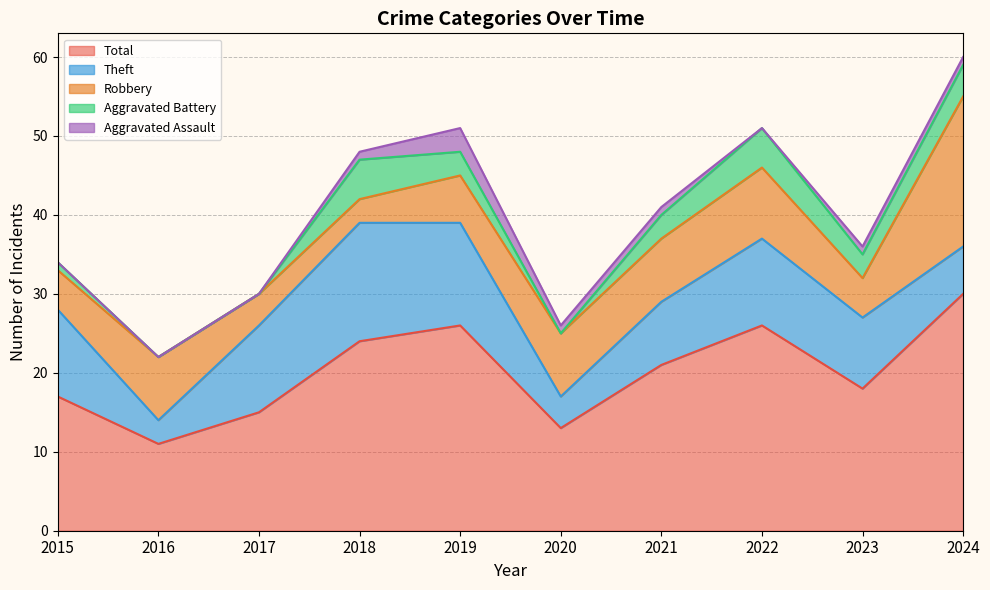

In Robbery, how many points are lower than both neighbors (excluding endpoints)?

2